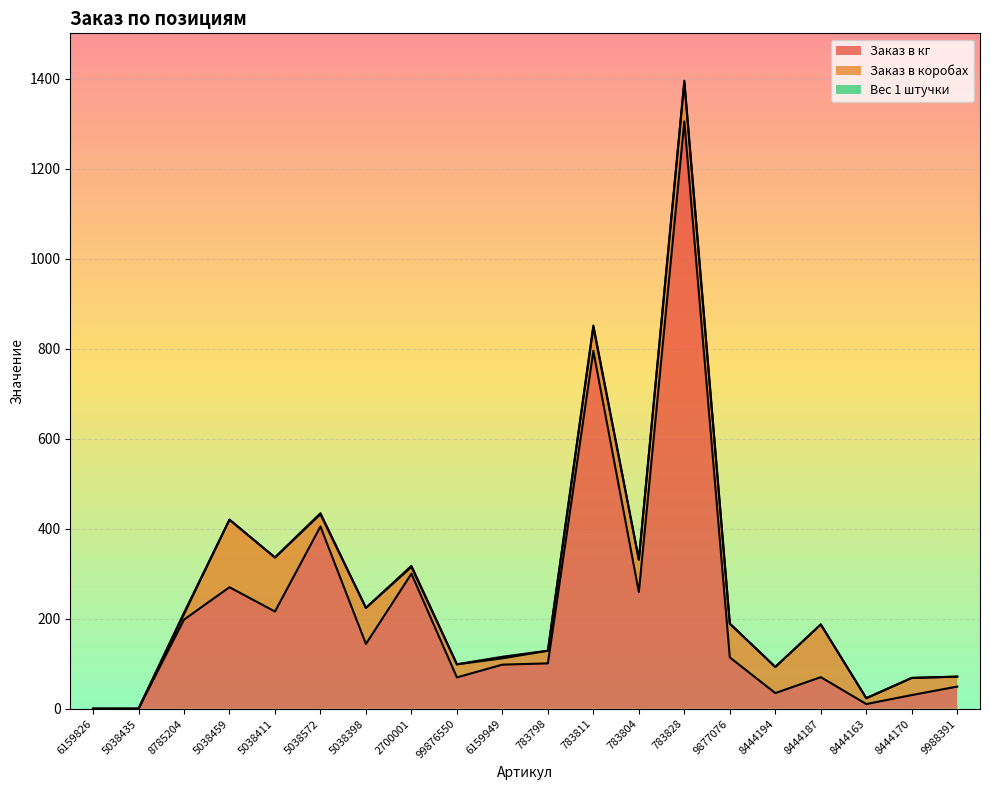

List the series in order of their peak value, highest first.

Заказ в кг, Заказ в коробах, Вес 1 штучки